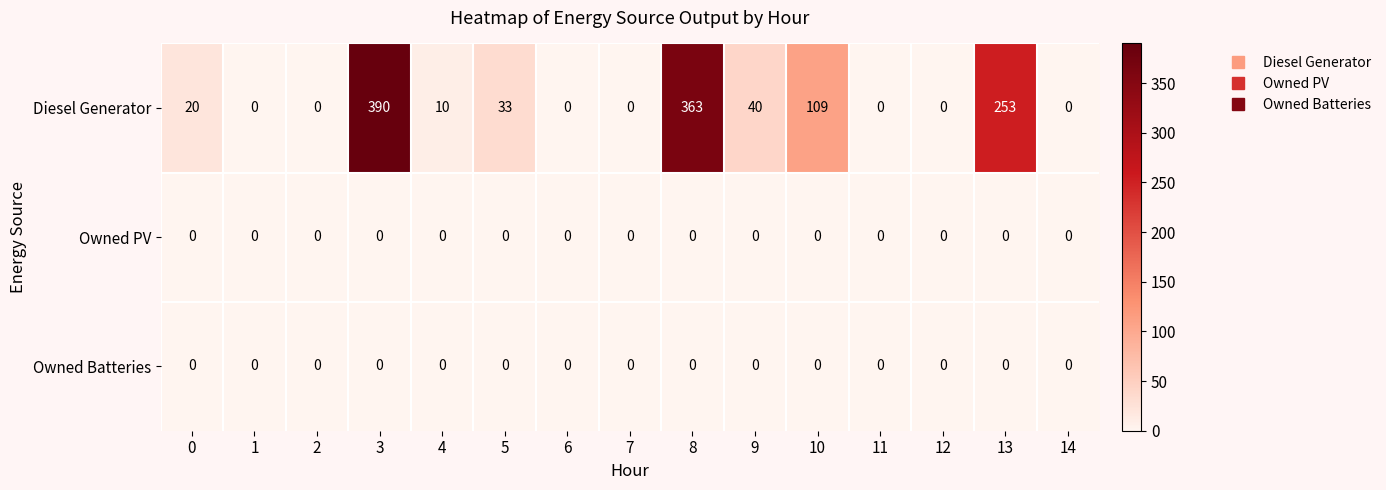

Between 2 and 8, which series saw the biggest shift?

Diesel Generator